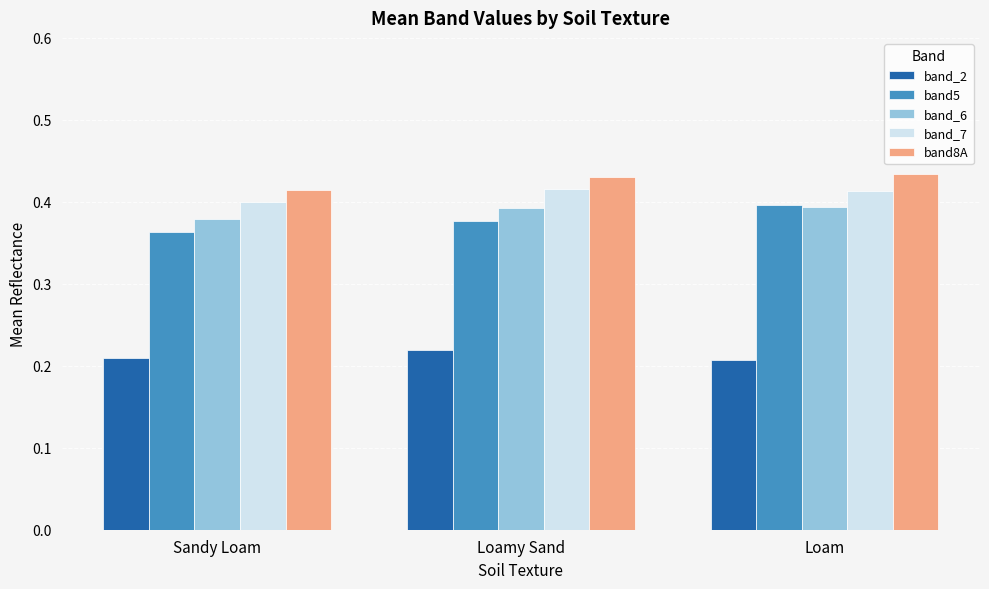

What is the total value across all series at Loamy Sand?

1.8